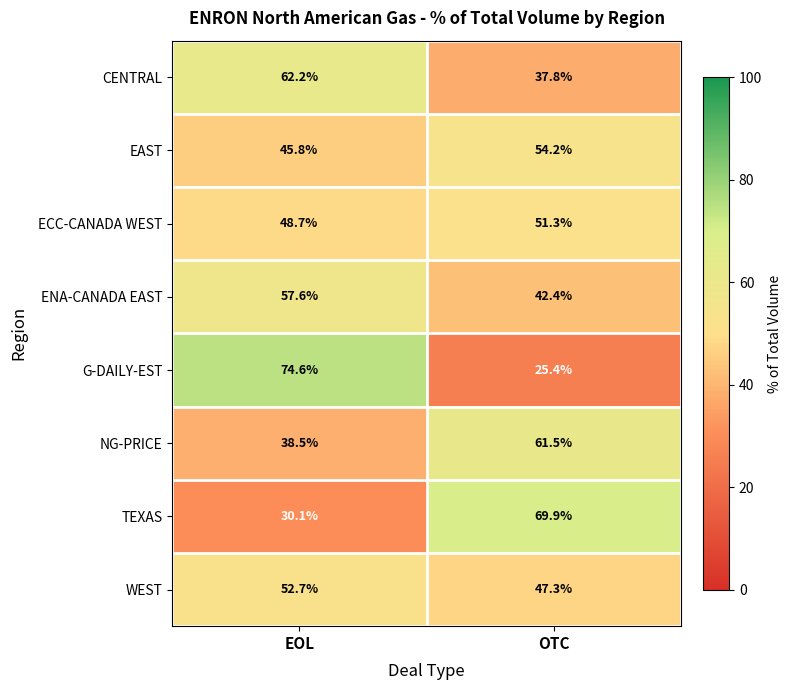

What is the difference between the highest and lowest values at EOL?

44.5